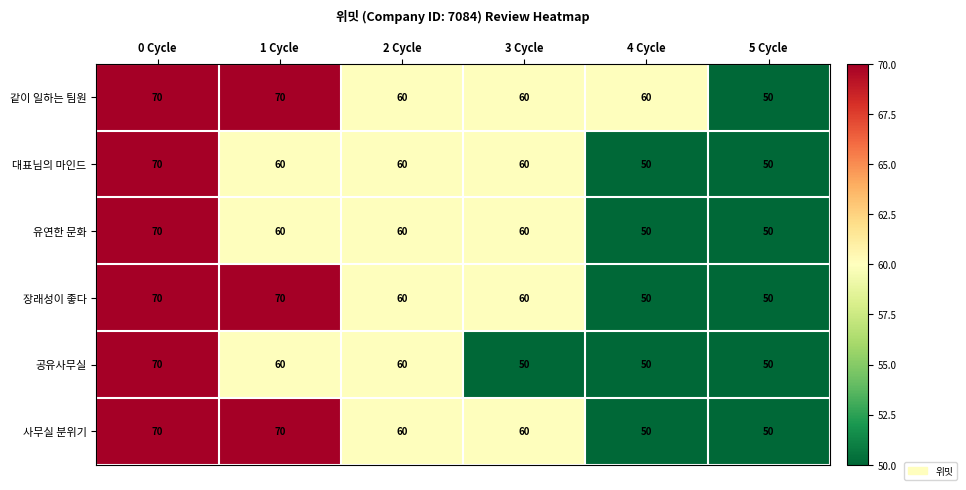

What value does the 공유사무실 series have at 4 Cycle, to the nearest 10?

50